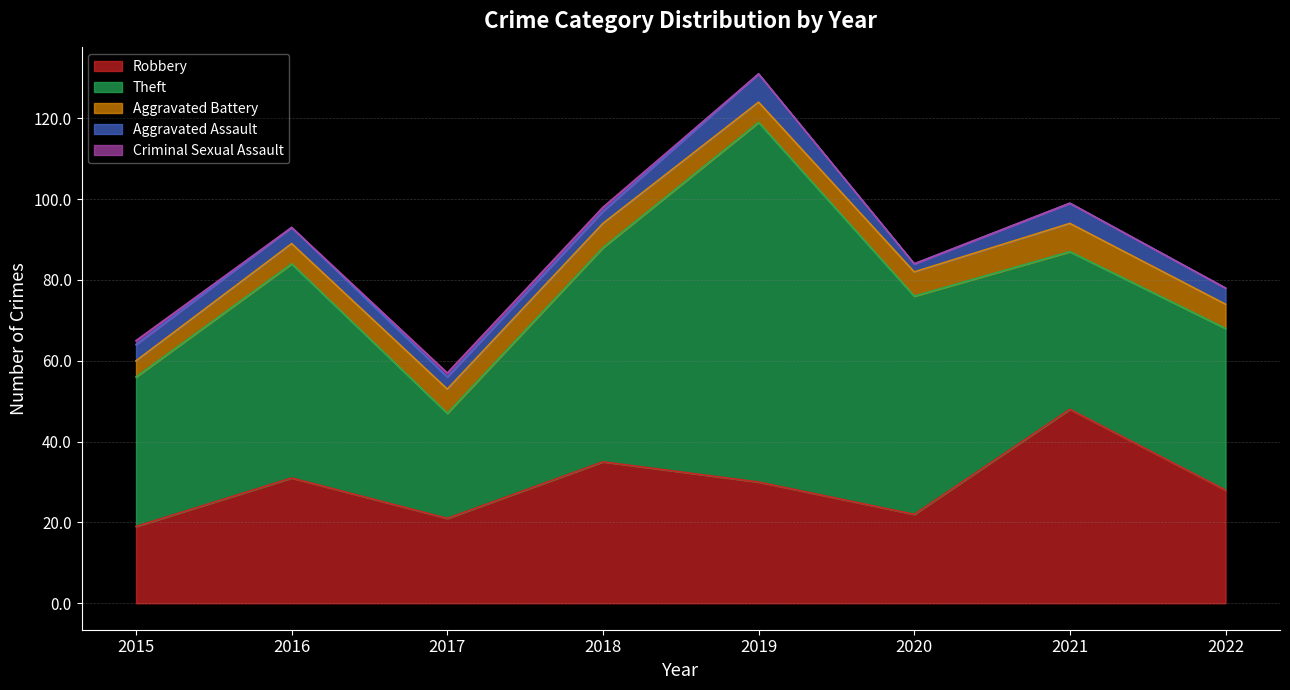

What is the difference between the highest and lowest values at 2015?

36